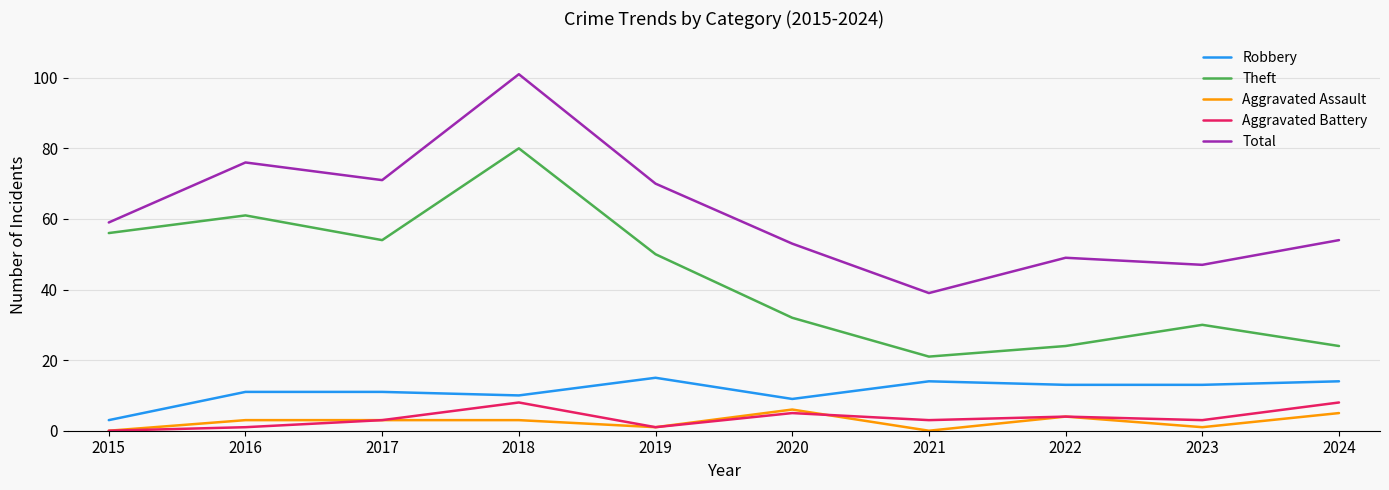

Reading left to right, transcribe all the data shown in this chart.

Robbery: 3	11	11	10	15	9	14	13	13	14
Theft: 56	61	54	80	50	32	21	24	30	24
Aggravated Assault: 0	3	3	3	1	6	0	4	1	5
Aggravated Battery: 0	1	3	8	1	5	3	4	3	8
Total: 59	76	71	101	70	53	39	49	47	54